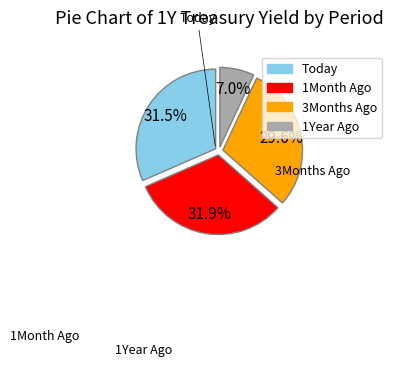

Does 3Months Ago represent more than half of the total?

No